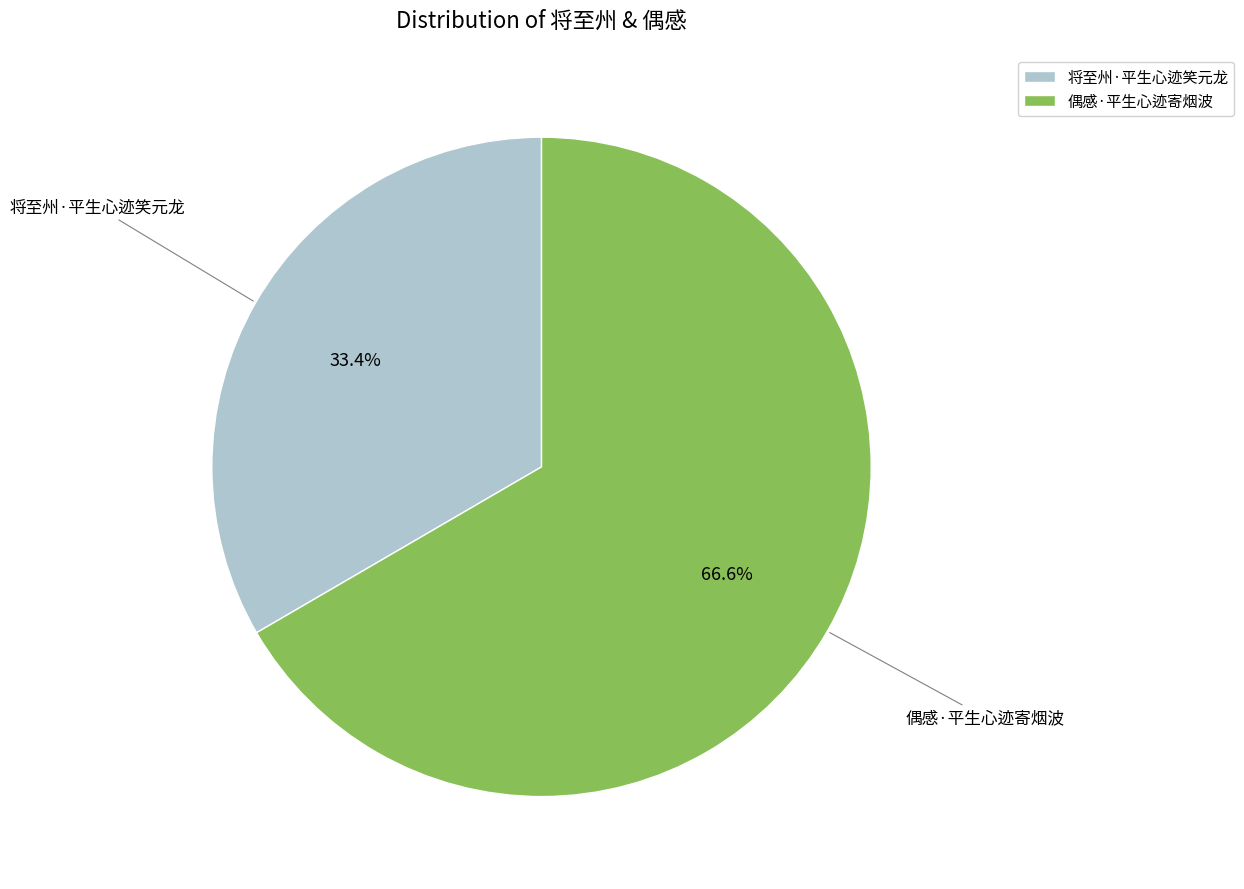

Rank the categories by value from lowest to highest.

将至州·平生心迹笑元龙, 偶感·平生心迹寄烟波